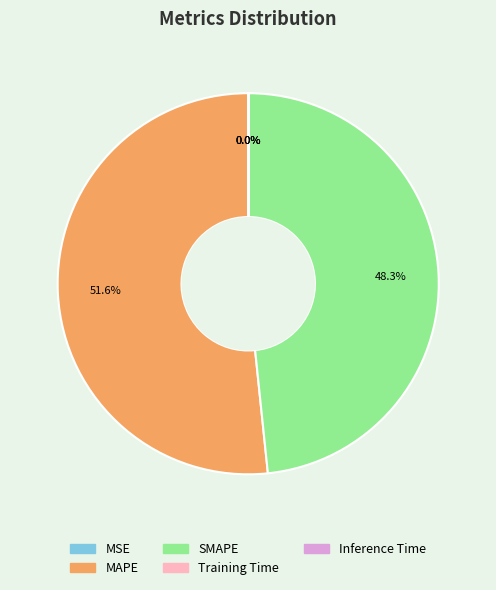

Which category has the biggest portion of the pie?

MAPE